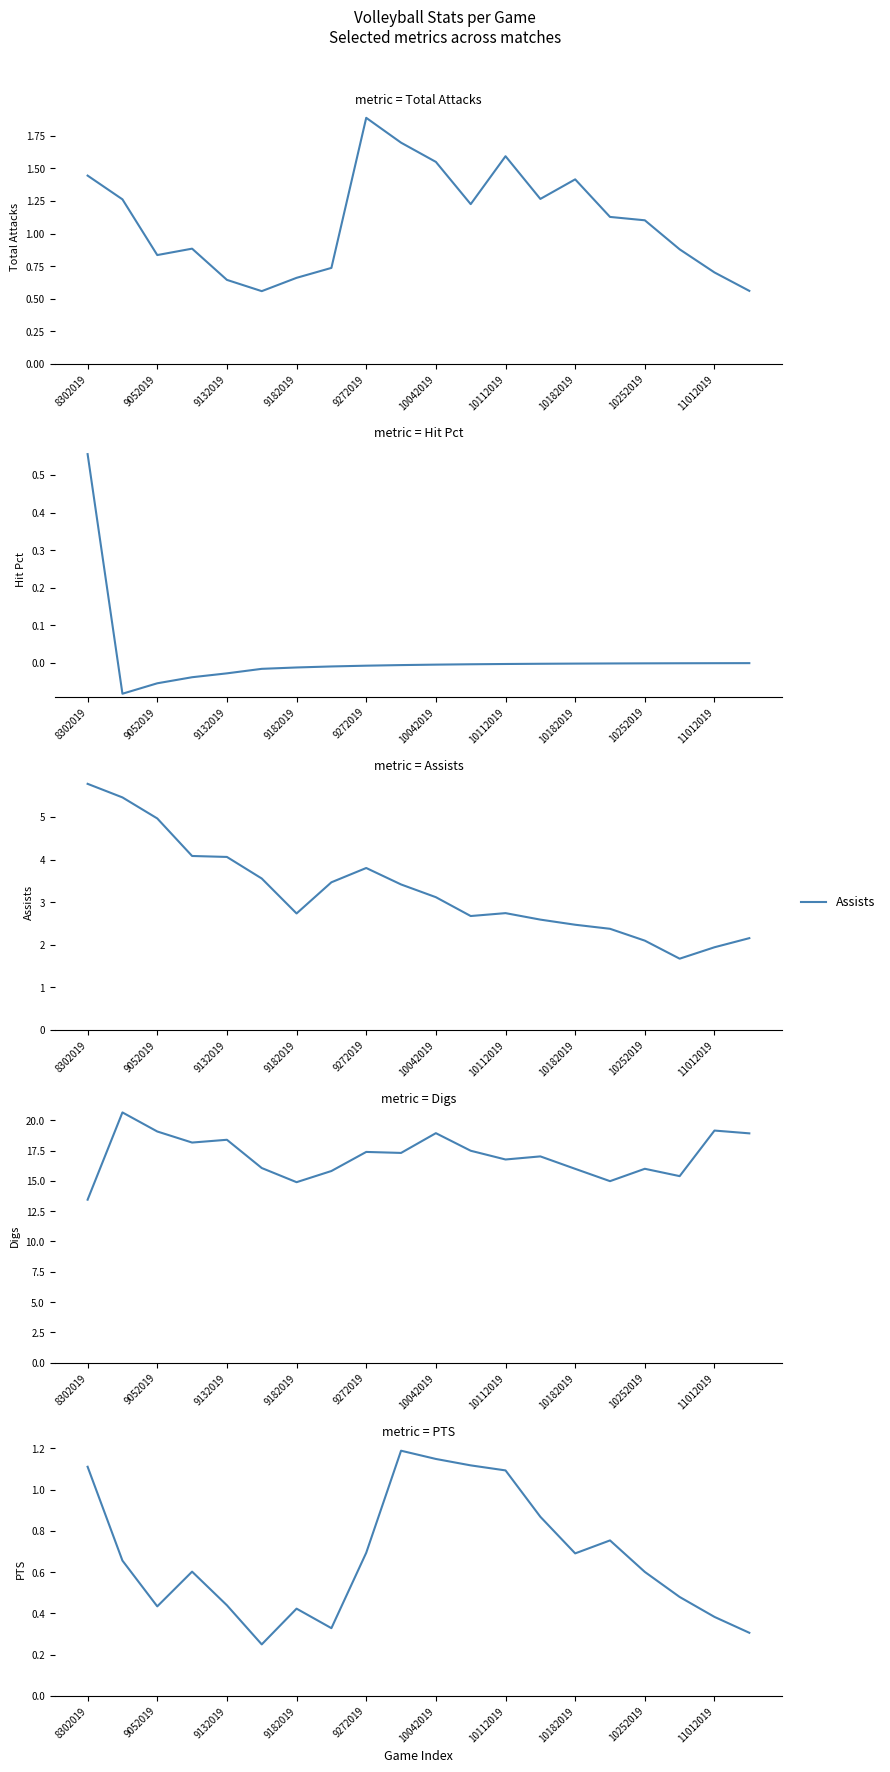

True or false: Assists has a value of 1.8 at 10112019.

False